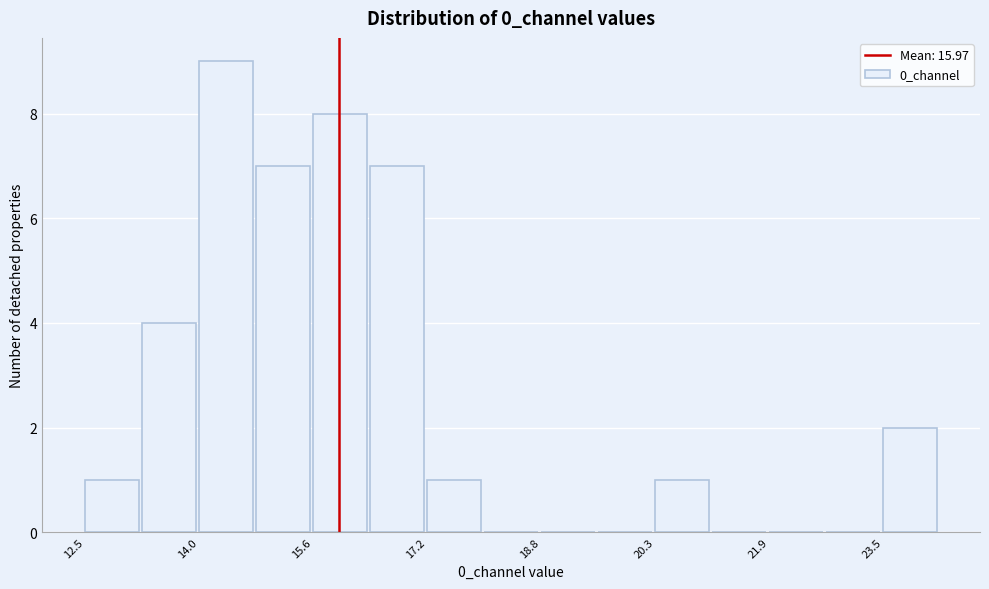

Read against the x-axis, roughly where is the centre of the tallest bar?

14.4